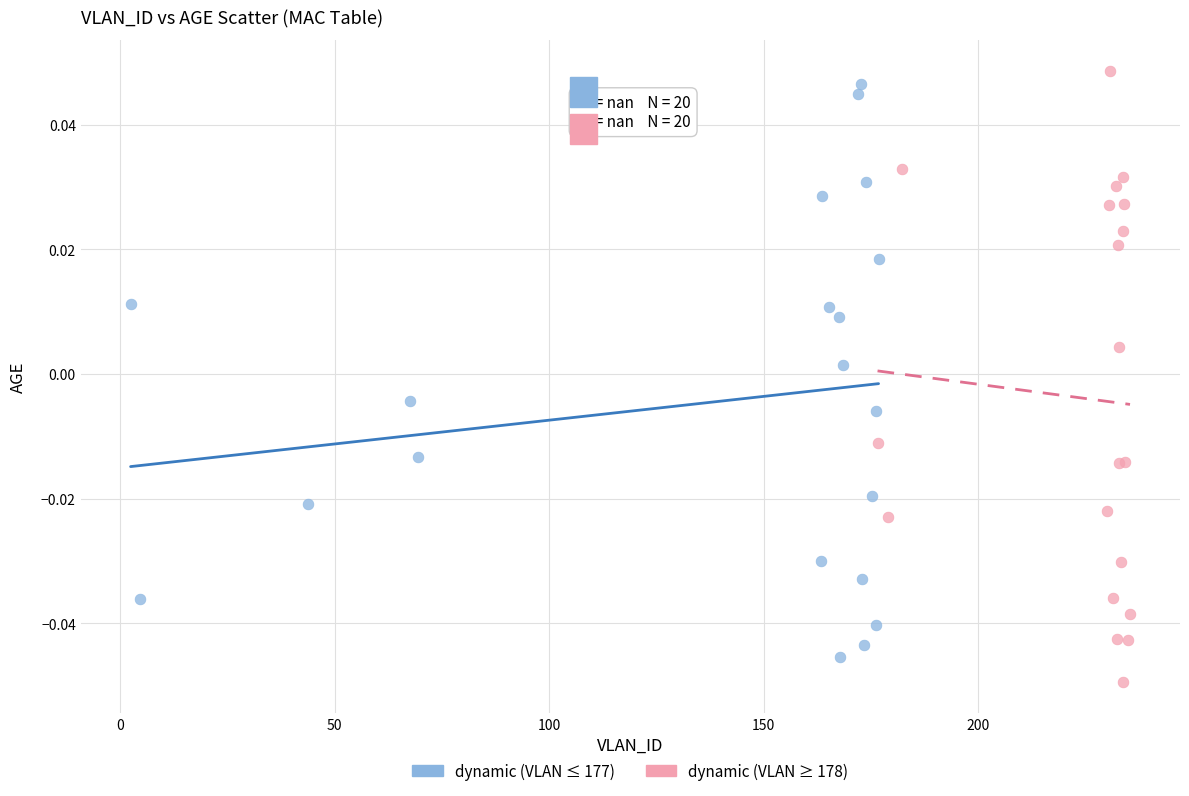

Which series has the widest spread of Y values?

dynamic (VLAN ≥ 178)